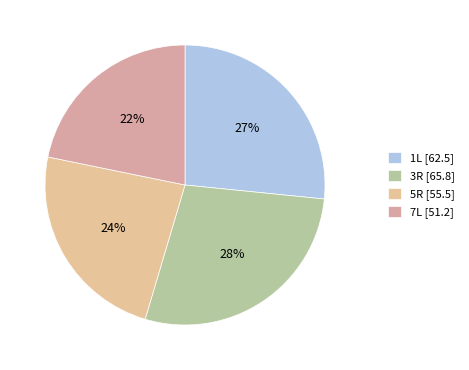

How many segments does this pie chart have?

4